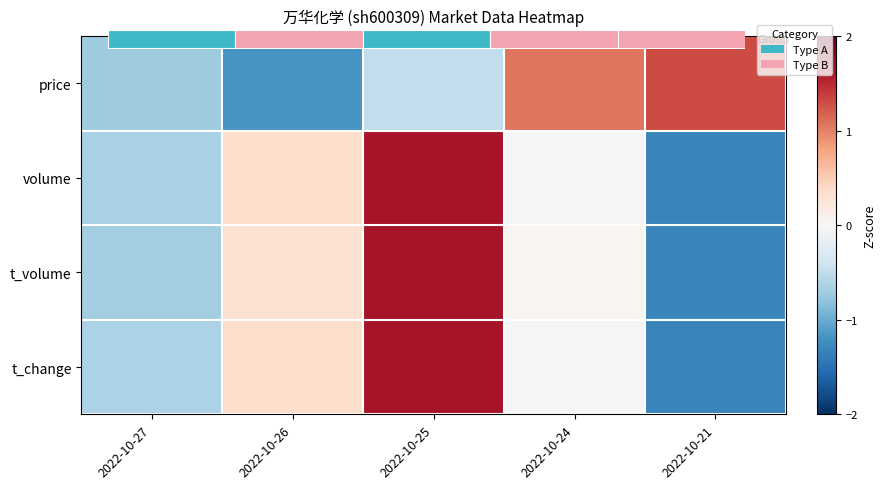

At how many categories does at least one series exceed 1?

3